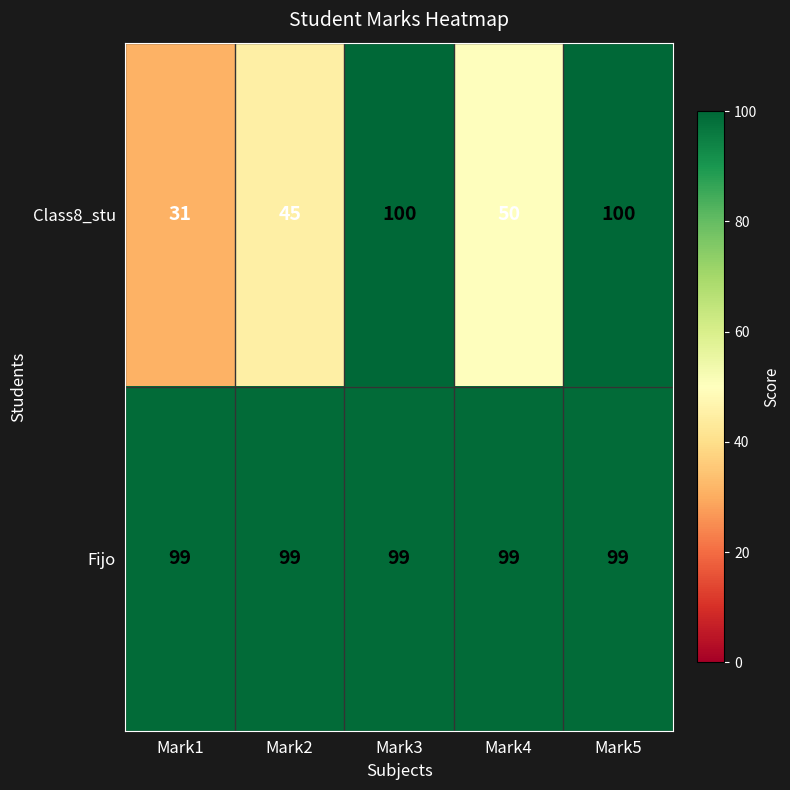

Is it true that Class8_stu equals 31 at Mark1?

True